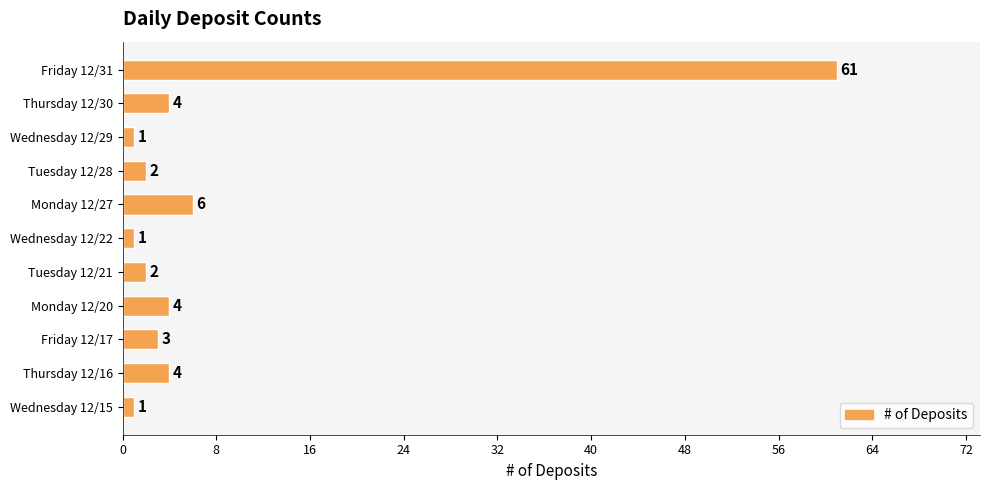

What is the sum of all values?

89